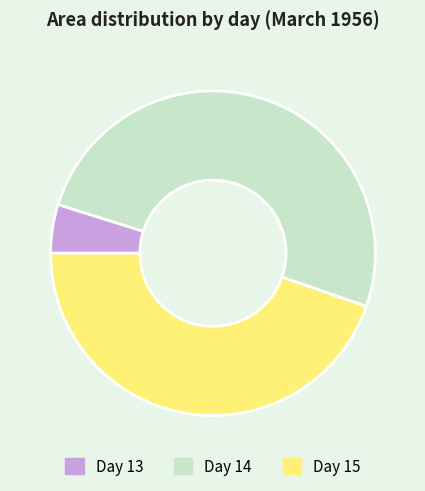

What is the ratio of the value at Day 15 to the value at Day 14?

0.9